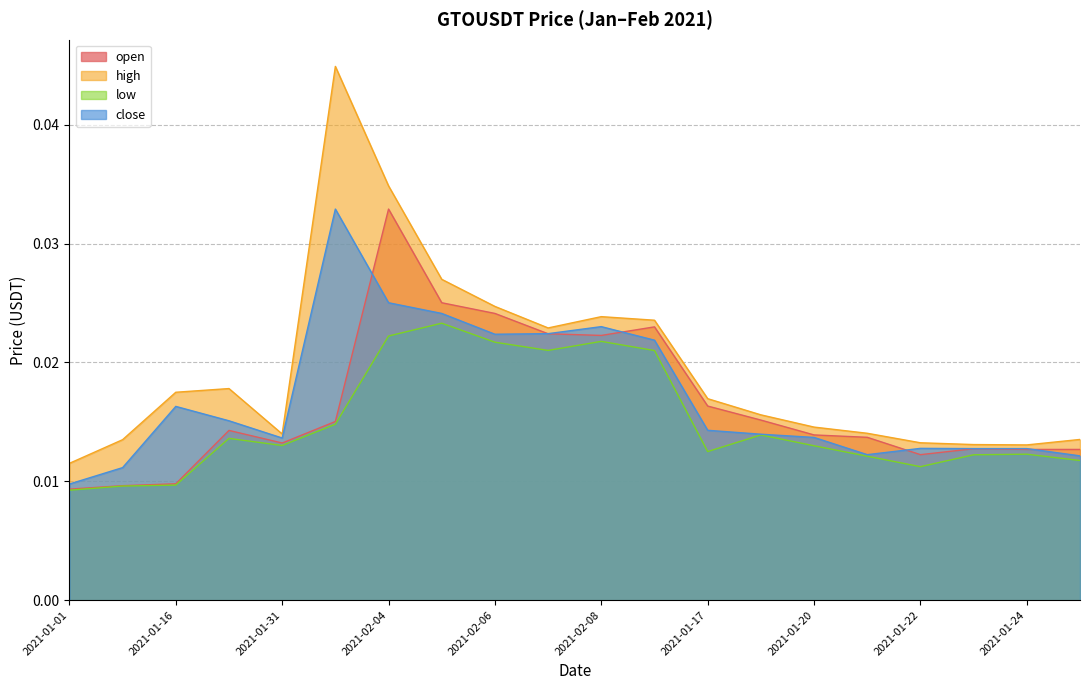

Which category has the highest value in the open series?

2021-02-04